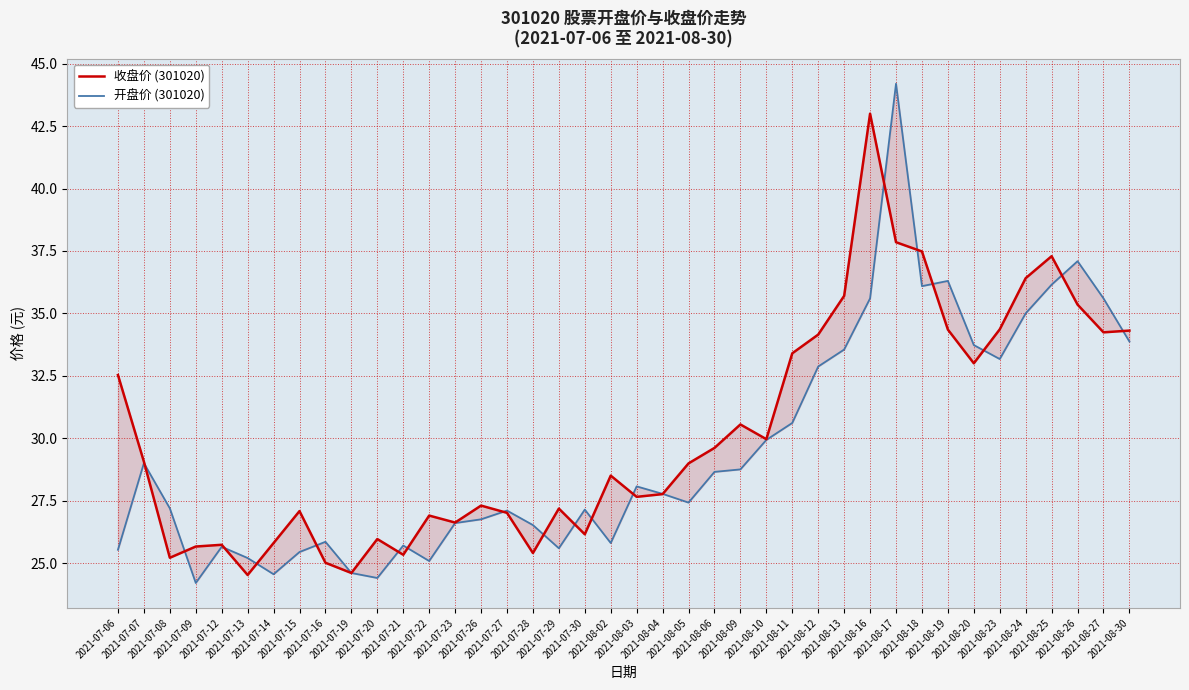

Where do 收盘价 (301020) and 开盘价 (301020) first cross each other?

2021-07-07 and 2021-07-08